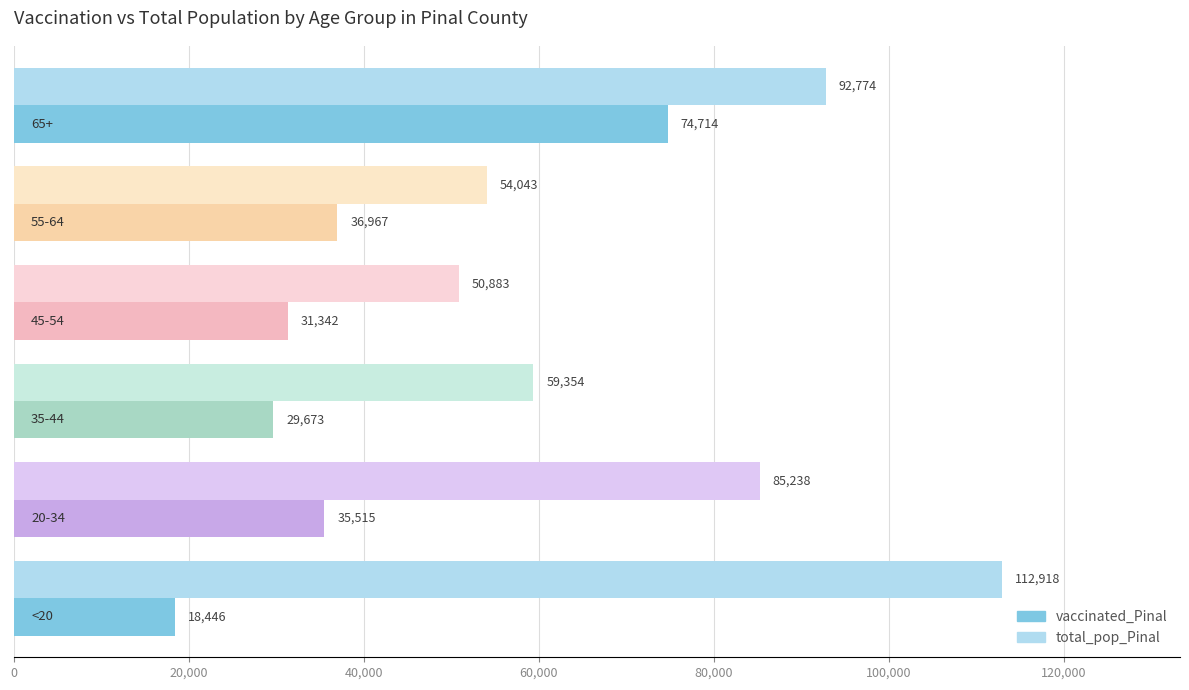

Which series has the largest total across all categories?

total_pop_Pinal